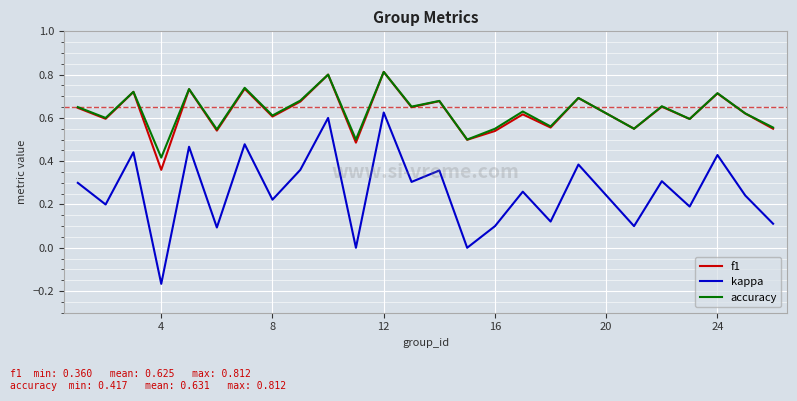

True or false: accuracy has more than 1 points higher than both neighbors.

True